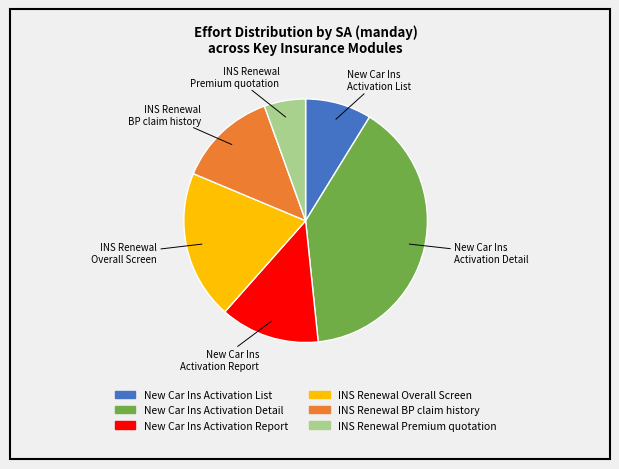

Is there any slice that represents more than half of the pie?

No